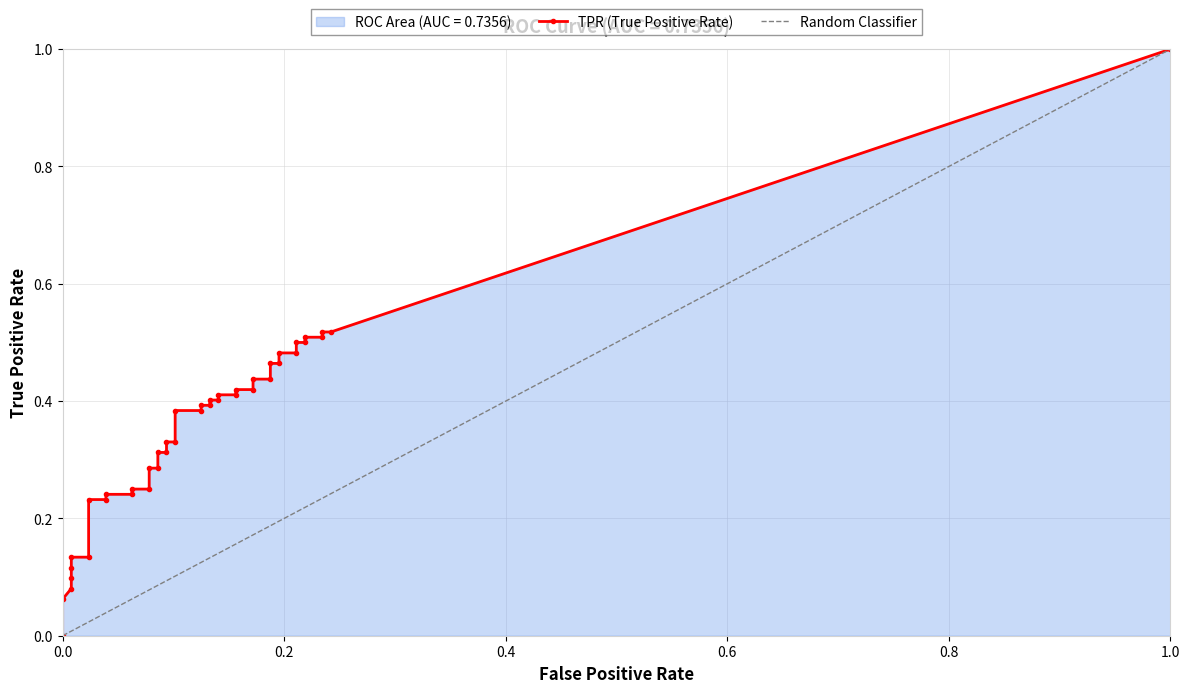

Reading left to right, what are all the values shown in this chart?

fpr: 0.0	0.0	0.0	0.0	0.0	0.0	0.0	0.0	0.0	0.1	0.1	0.1	0.1	0.1	0.1	0.1	0.1	0.1	0.1	0.1	0.1	0.1	0.1	0.1	0.1	0.2	0.2	0.2	0.2	0.2	0.2	0.2	0.2	0.2	0.2	0.2	0.2	0.2	0.2	0.2
tpr: 0.1	0.1	0.1	0.1	0.1	0.1	0.2	0.2	0.2	0.2	0.2	0.2	0.3	0.3	0.3	0.3	0.3	0.3	0.4	0.4	0.4	0.4	0.4	0.4	0.4	0.4	0.4	0.4	0.4	0.4	0.5	0.5	0.5	0.5	0.5	0.5	0.5	0.5	0.5	0.5